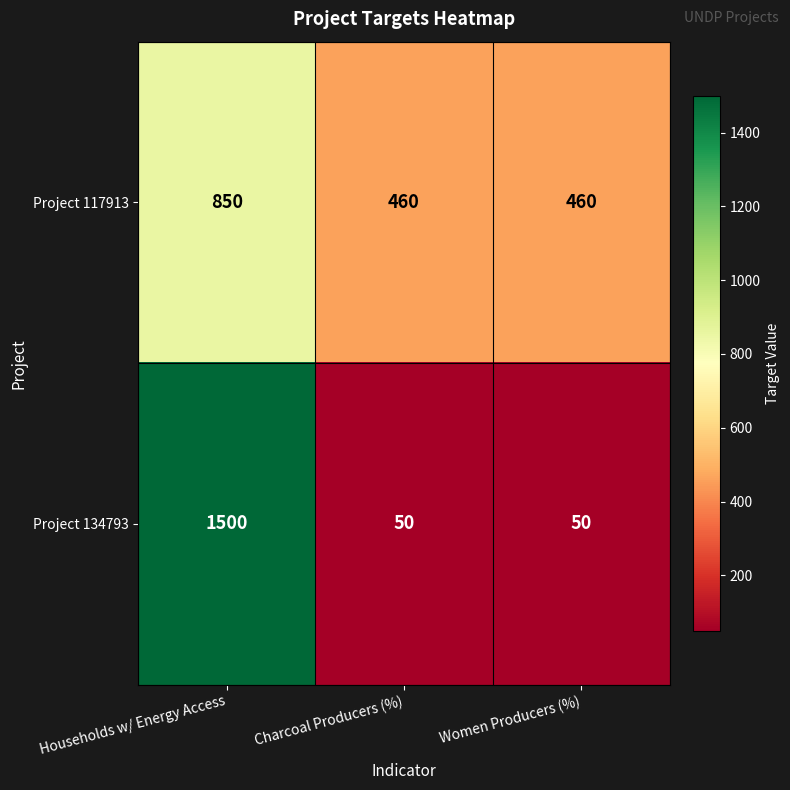

Read the Project 117913 value at Charcoal Producers (%), to the nearest 10.

460